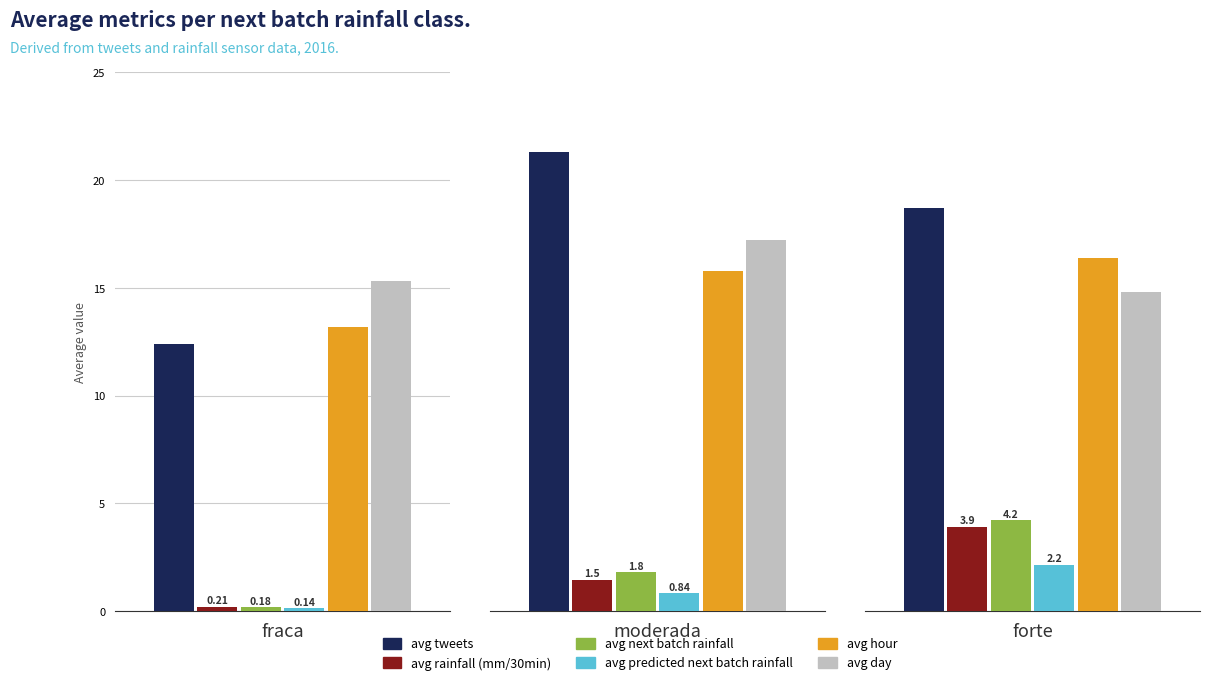

Between moderada and fraca, which is larger?

moderada